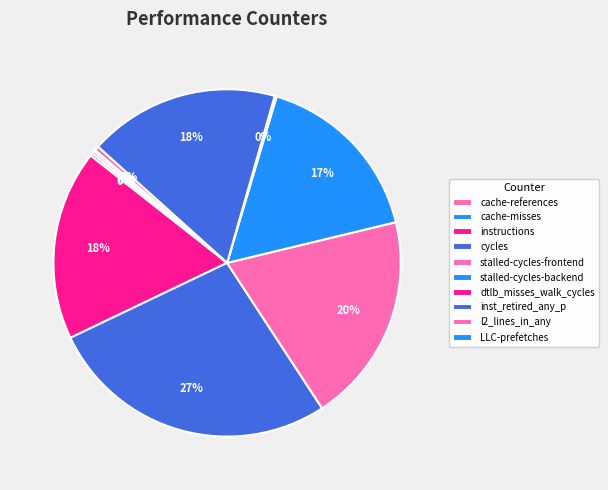

Approximately how many times larger is the value at instructions compared to inst_retired_any_p?

1.0